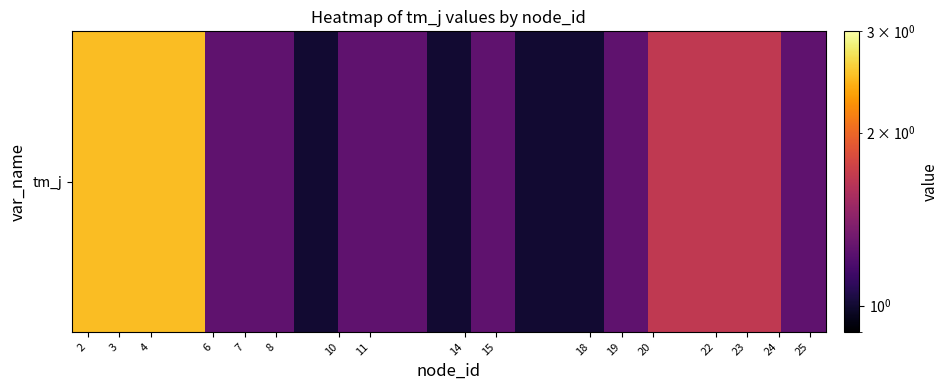

Count the number of values greater than 1.

13